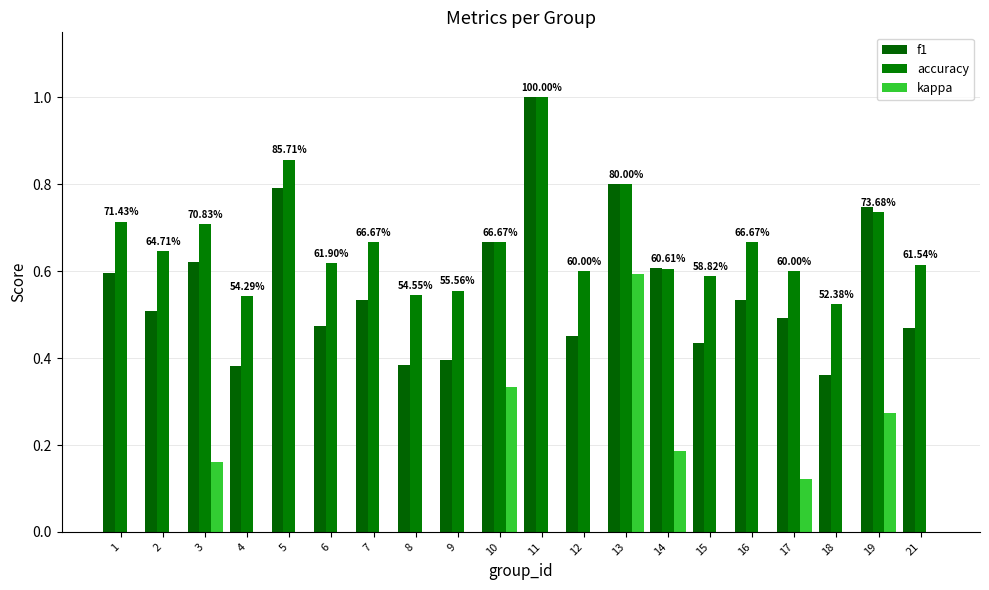

At which label is accuracy closest to 0?

18